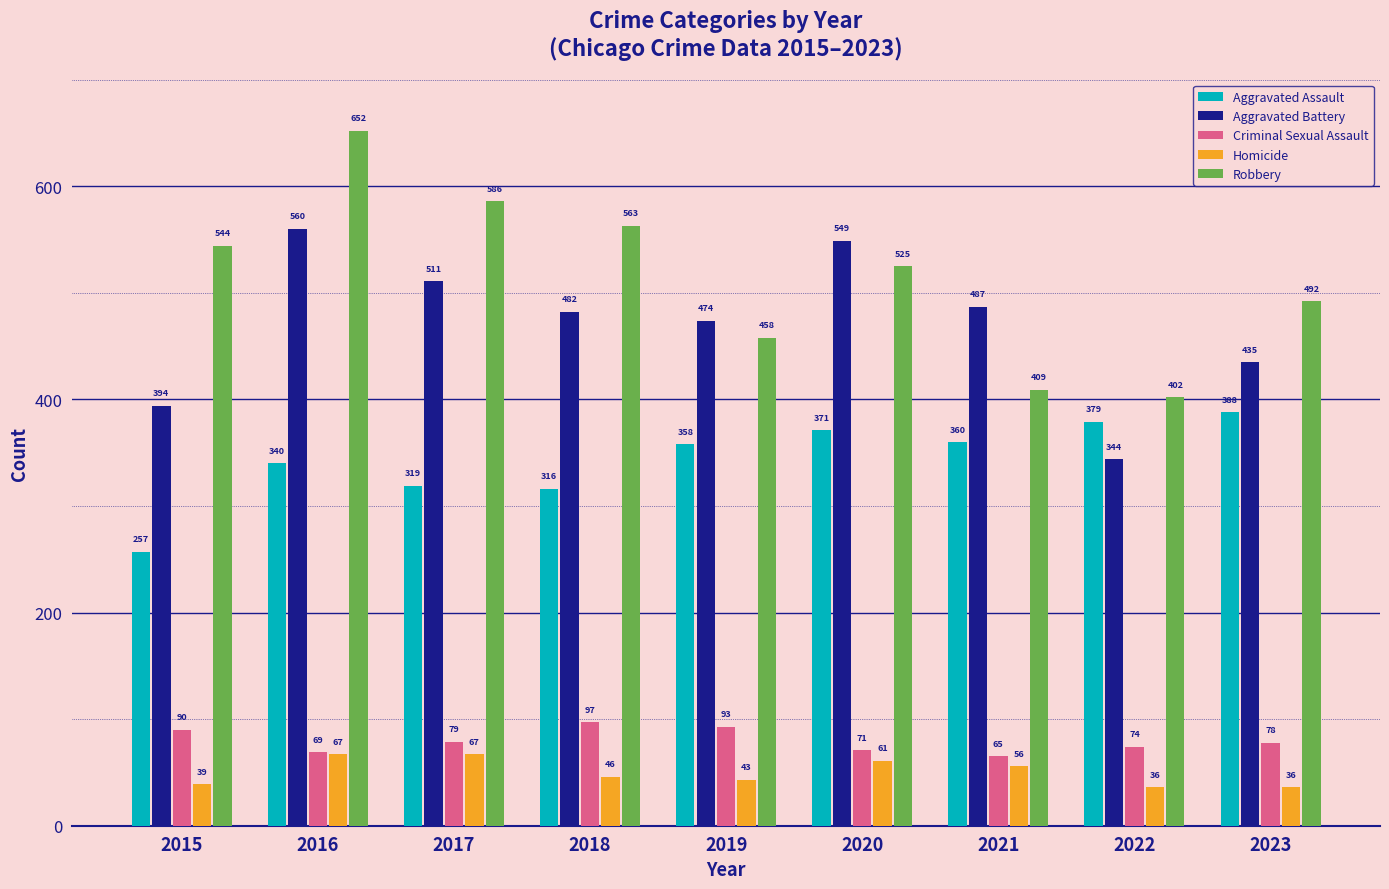

The value of Robbery at 2023 is 708. True or false?

False